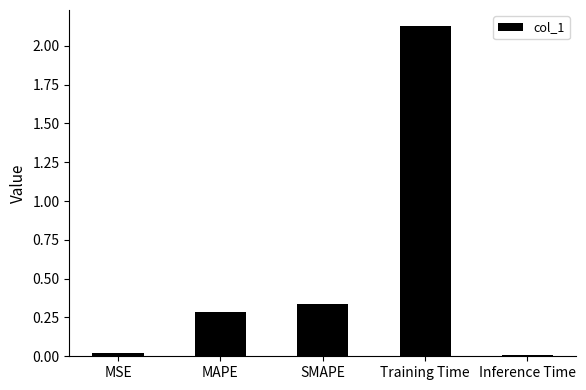

What is the change in value from MSE to SMAPE?

+0.3